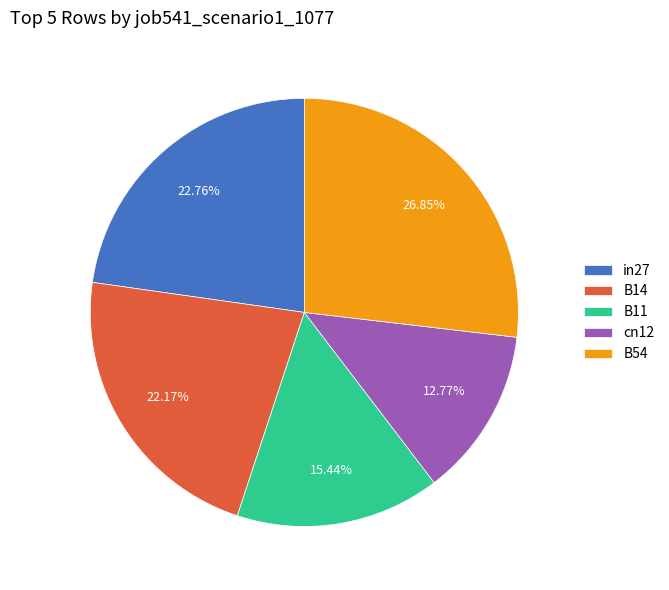

Count the number of slices in the pie.

5